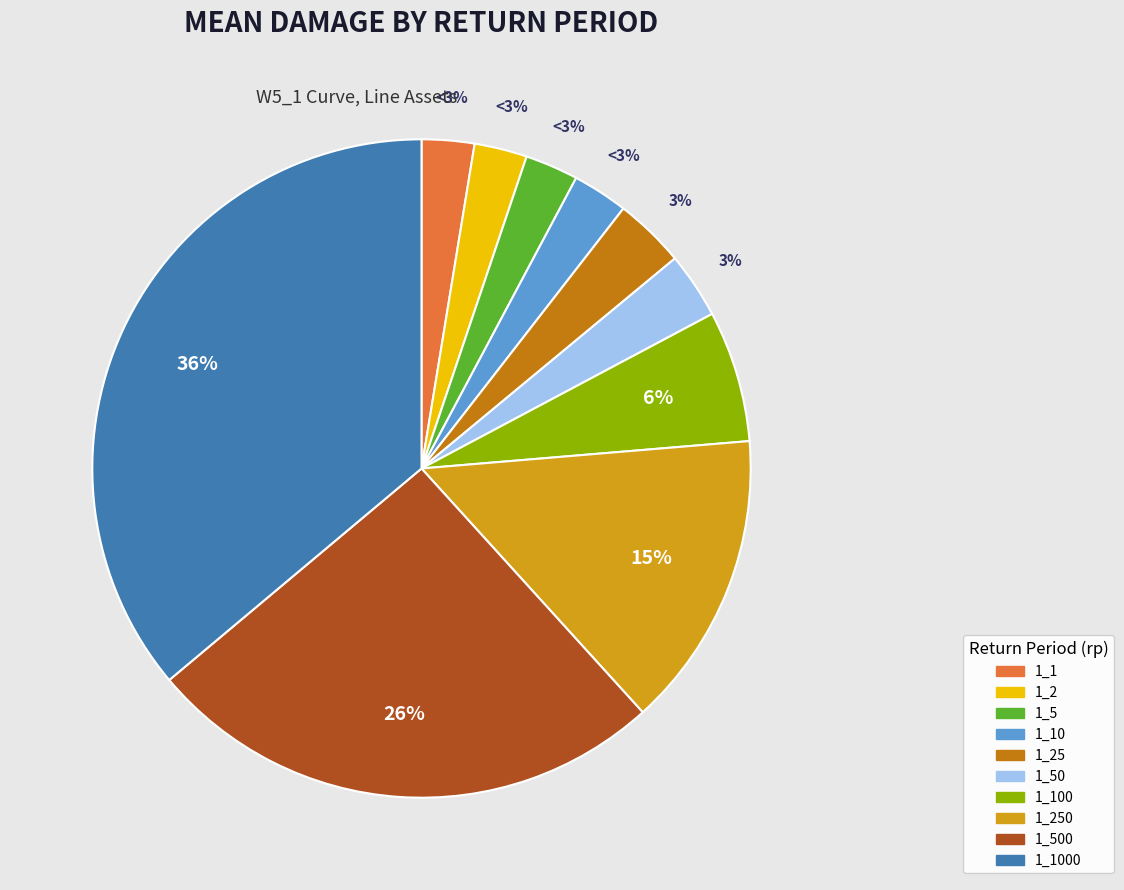

To the nearest percent, what portion does 1_10 represent?

3%